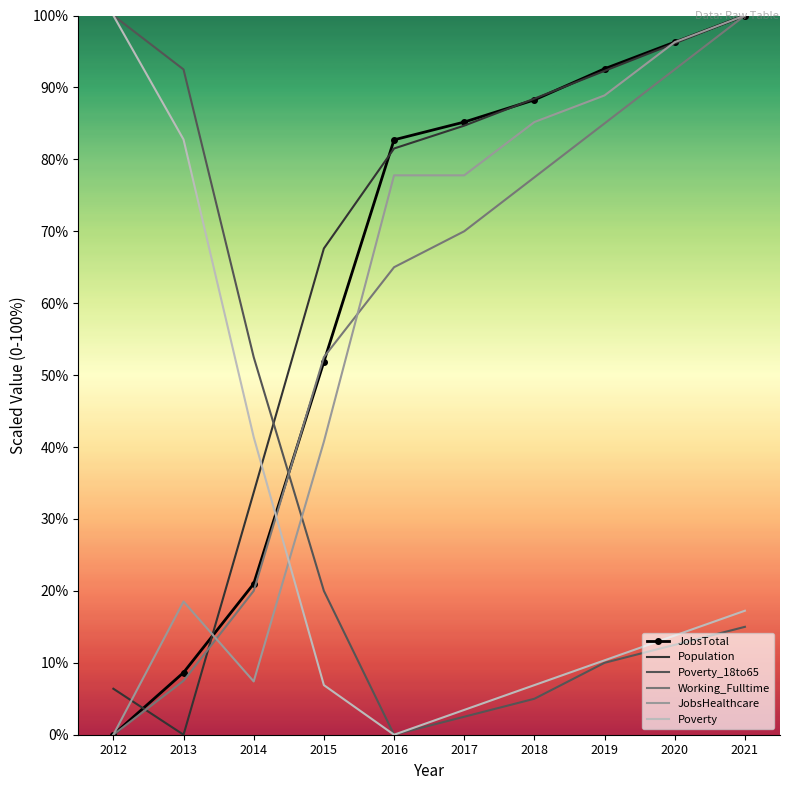

True or false: Population has a value of 92.3 at 2019.

True